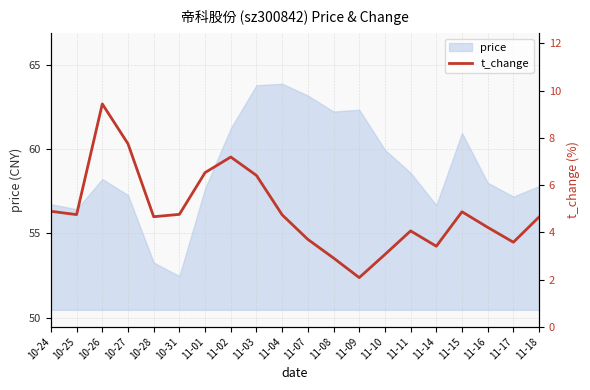

The chart shows a value of 4.9 at 10-24. True or false?

True